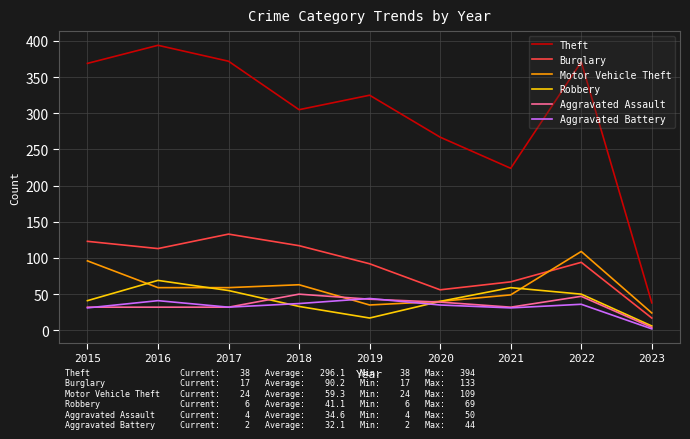

Is it true that Aggravated Assault equals 70 at 2022?

False